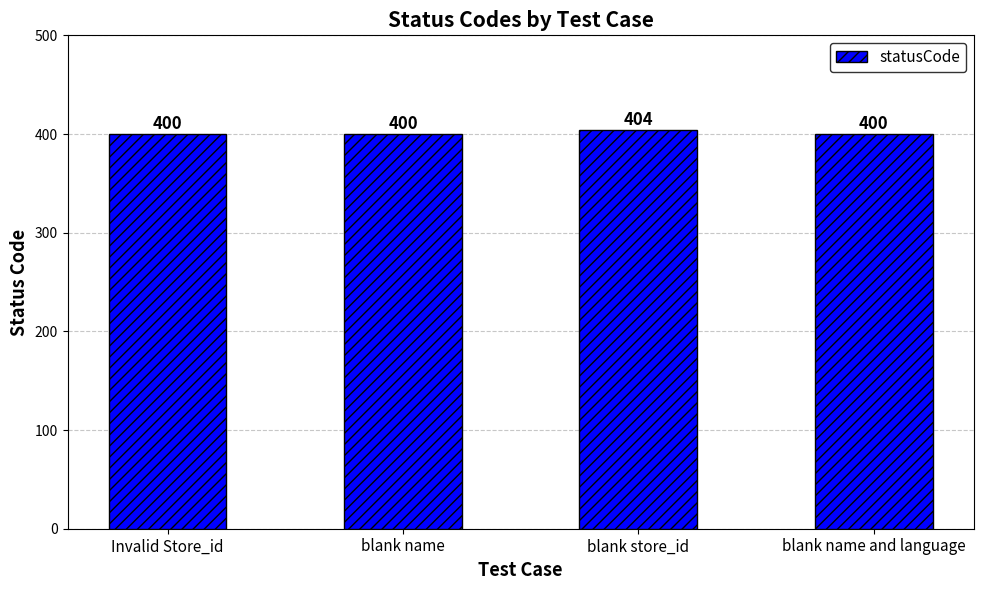

What value does the data have at Invalid Store_id?

400